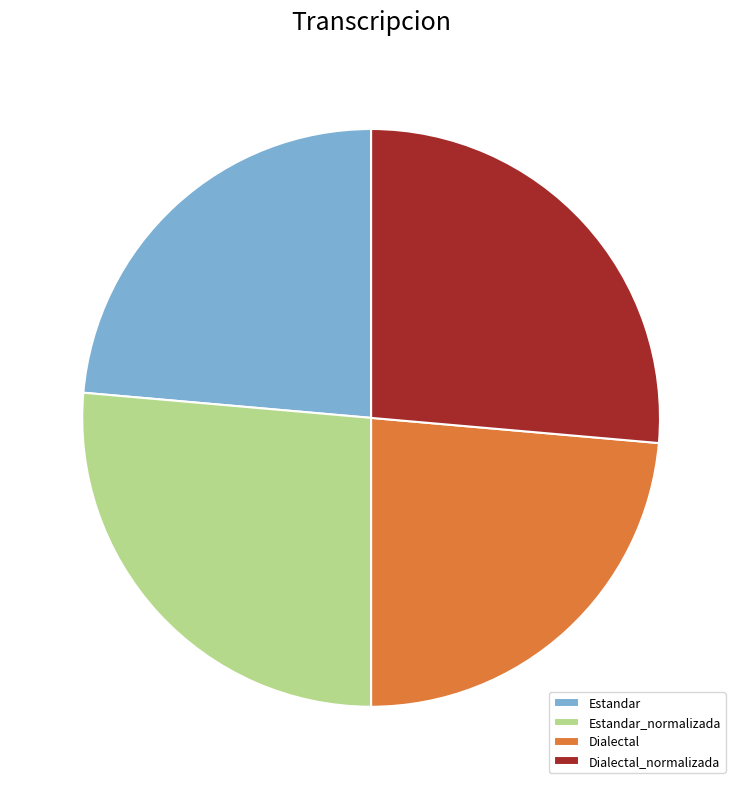

The Estandar_normalizada slice represents 26% of the pie. True or false?

True